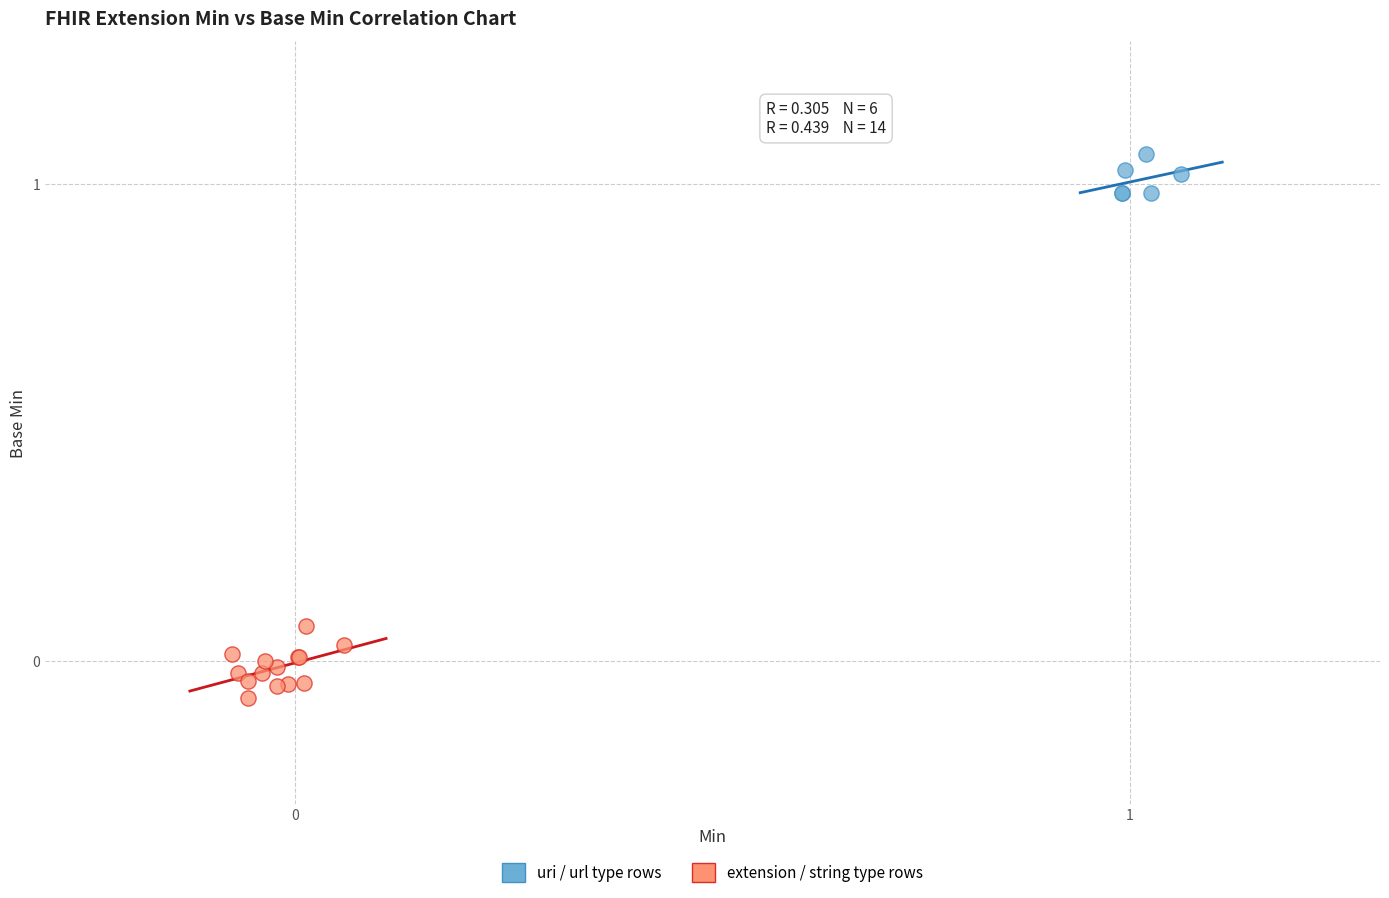

Which series contains the lowest Y value?

extension / string type rows